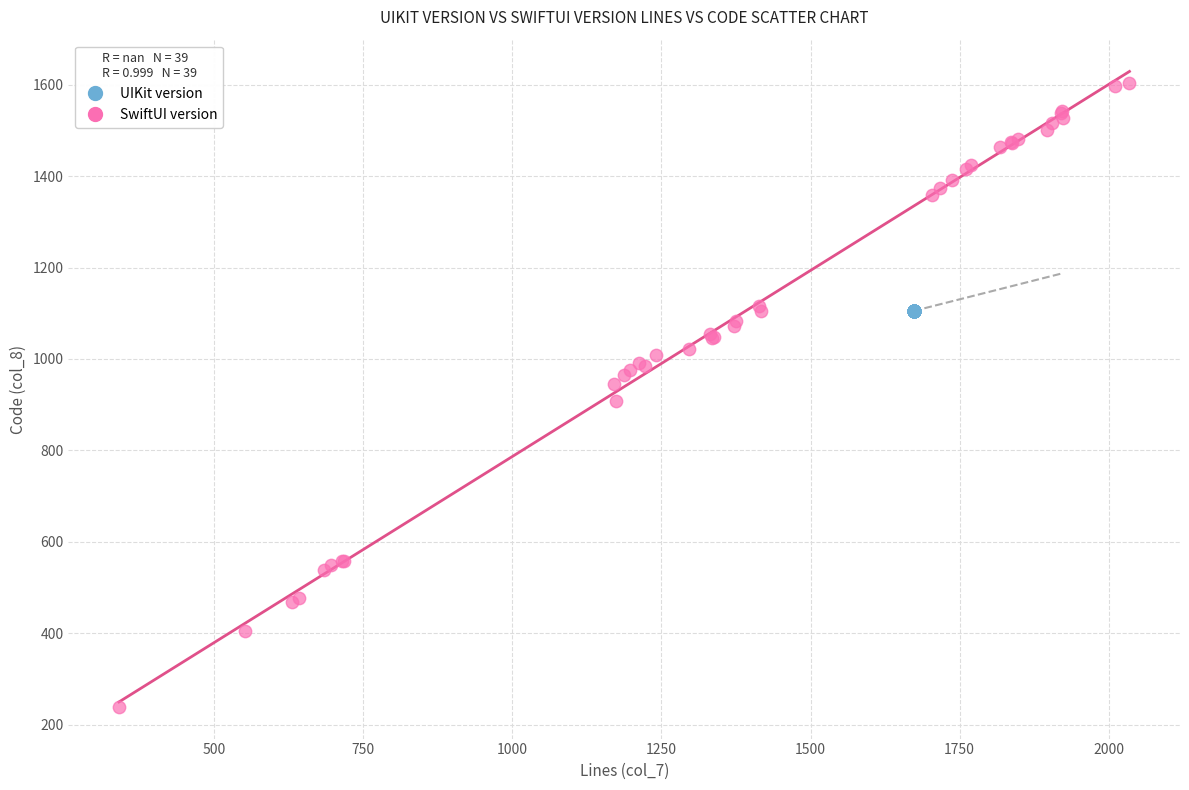

Which series reaches the maximum Y coordinate?

SwiftUI version